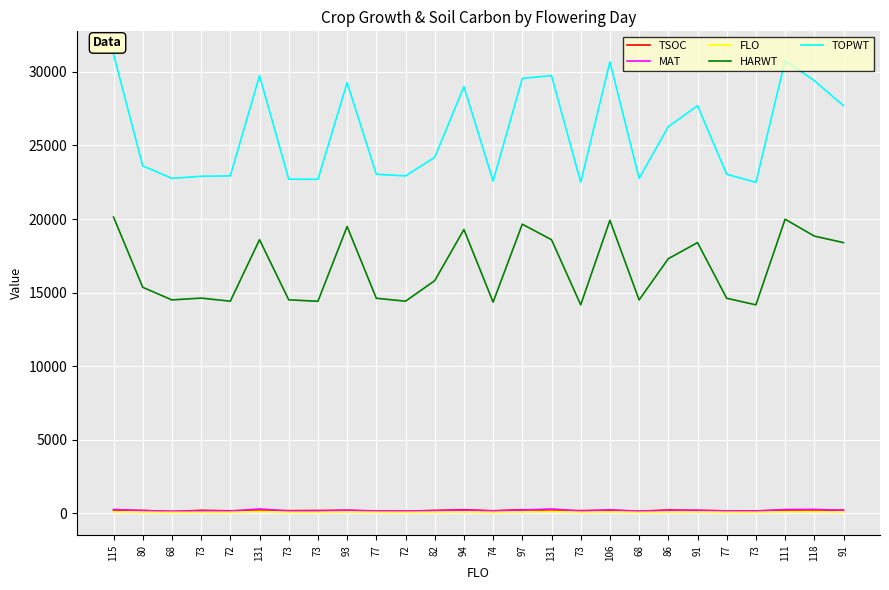

Reading left to right, extract all data points from this chart.

TSOC: 203	197	123	205	168	201	183	192	202	145	143	195	244	173	243	195	183	200	142	227	199	163	167	204	222	211
MAT: 262	181	144	158	156	295	158	157	211	165	156	181	212	160	221	295	156	240	144	193	203	165	156	258	265	203
FLO: 115	80	68	73	72	131	73	73	93	77	72	82	94	74	97	131	73	106	68	86	91	77	73	111	118	91
HARWT: 20135	15359	14502	14626	14415	18593	14509	14409	19491	14614	14415	15811	19285	14352	19649	18593	14167	19913	14502	17302	18397	14614	14167	19986	18839	18397
TOPWT: 31198	23613	22762	22906	22931	29741	22708	22700	29267	23042	22931	24192	28998	22579	29556	29741	22493	30683	22762	26276	27699	23042	22493	30764	29405	27699